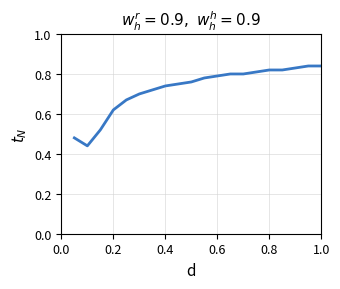

Does the chart have visible grid lines?

Yes